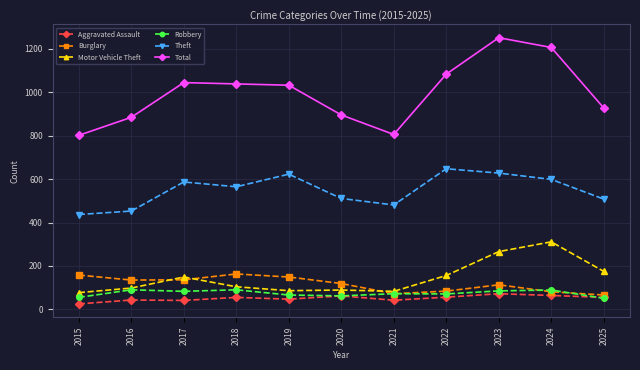

Is the value of Robbery at 2018 greater than the value of Burglary at 2019?

No